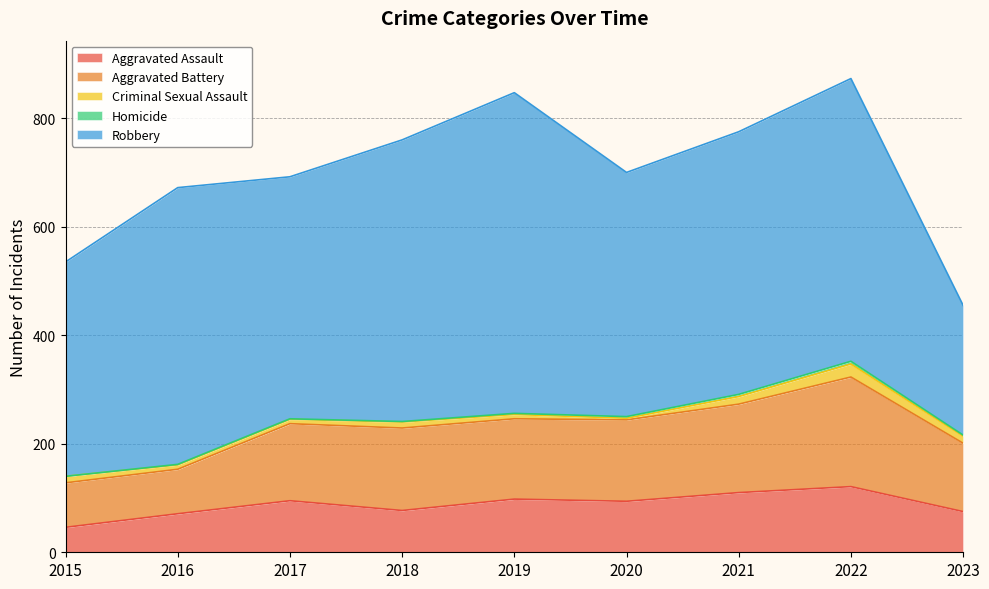

List the labels in order of Robbery value, largest first.

2019, 2022, 2018, 2016, 2021, 2020, 2017, 2015, 2023